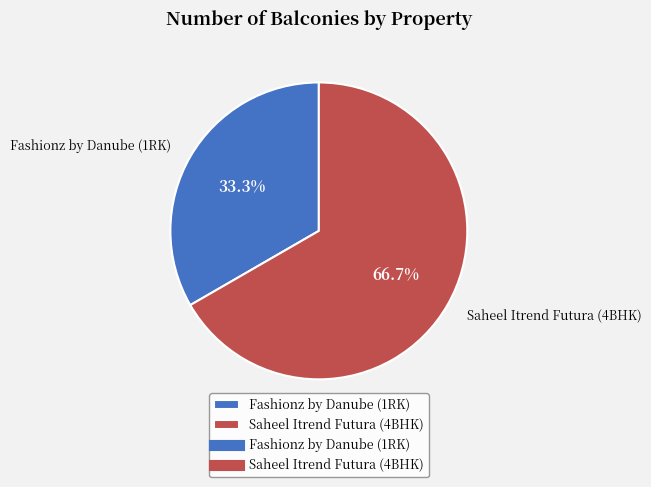

Is there any slice that represents more than half of the pie?

Yes